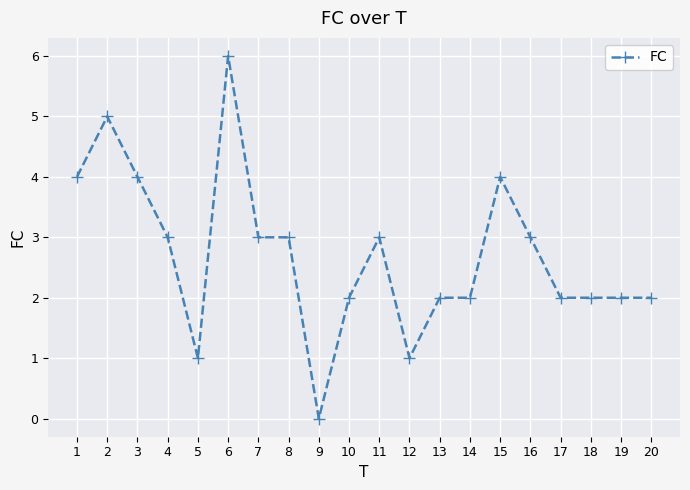

What is the greatest value displayed?

6